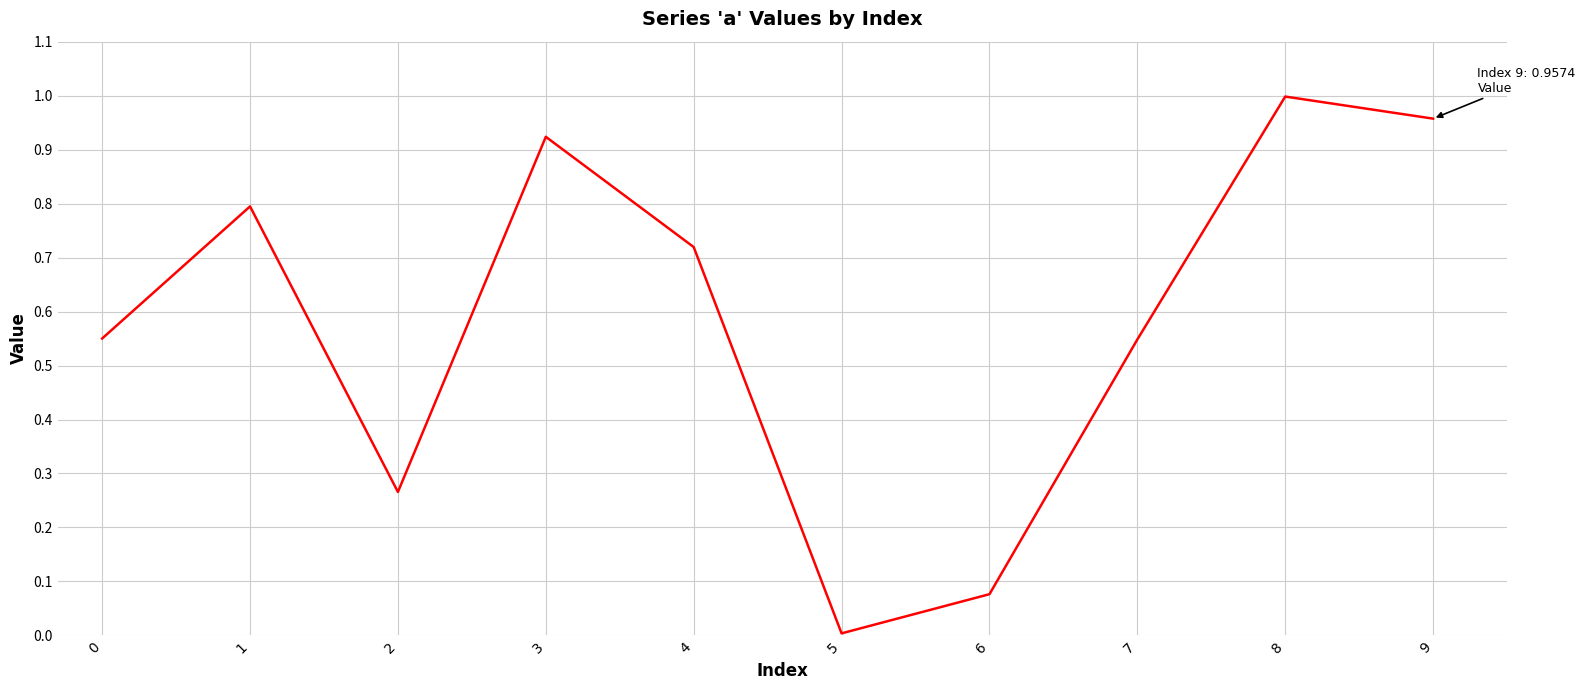

Between 7 and 3, which is larger?

3